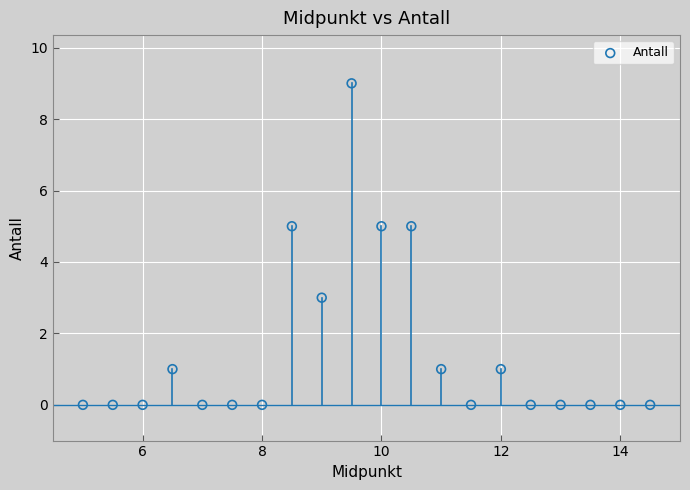

What is the range of Y values (max minus min)?

9